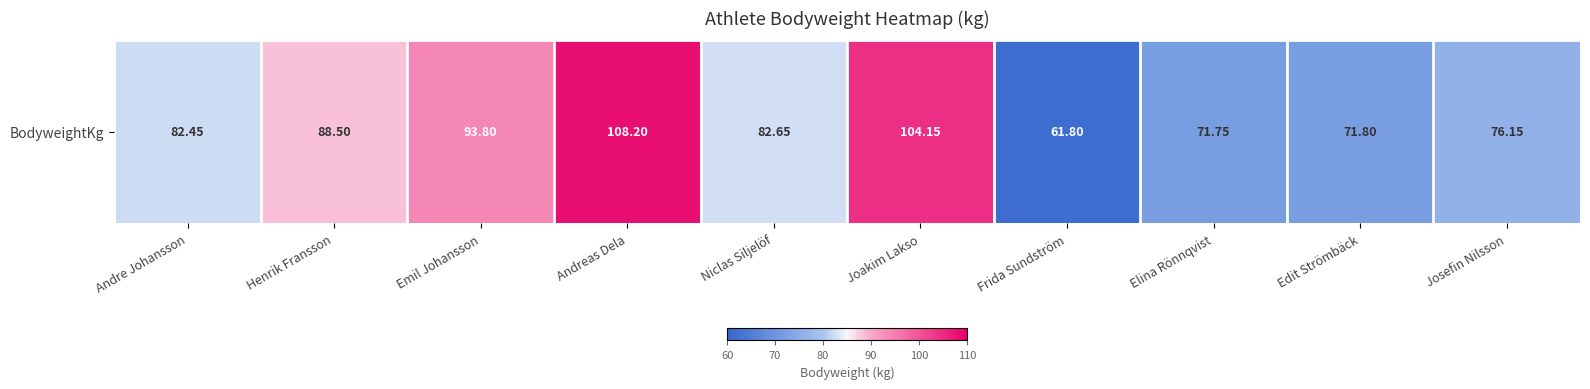

What is the greatest value displayed?

108.2